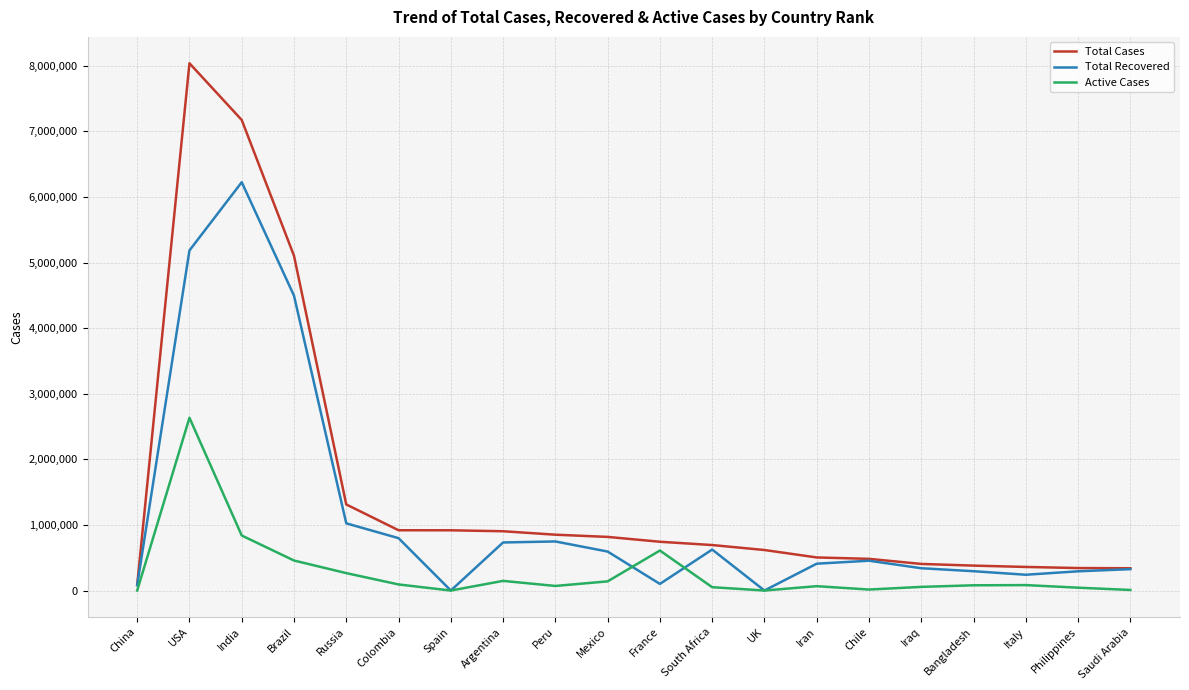

What position from the right is UK?

8